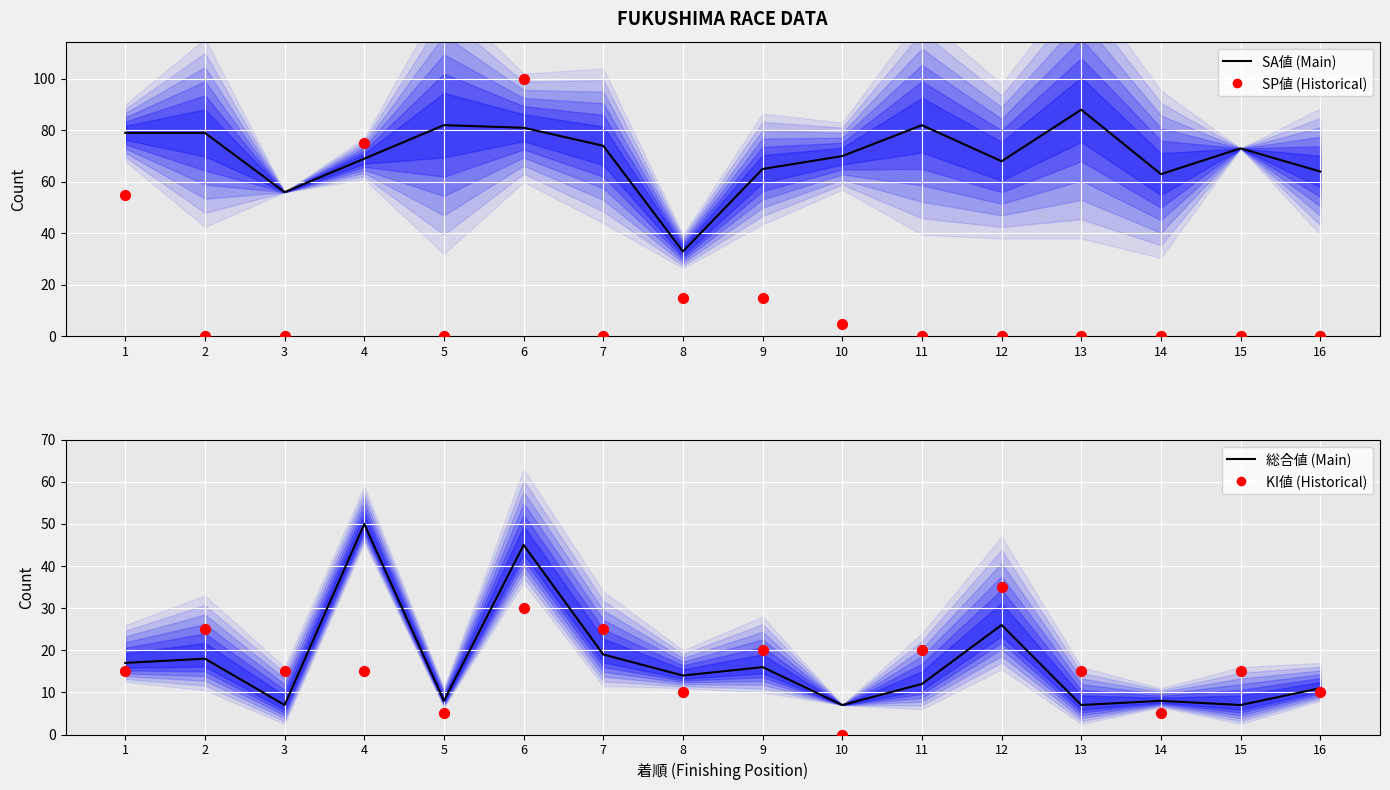

At how many categories does at least one series exceed 98?

1